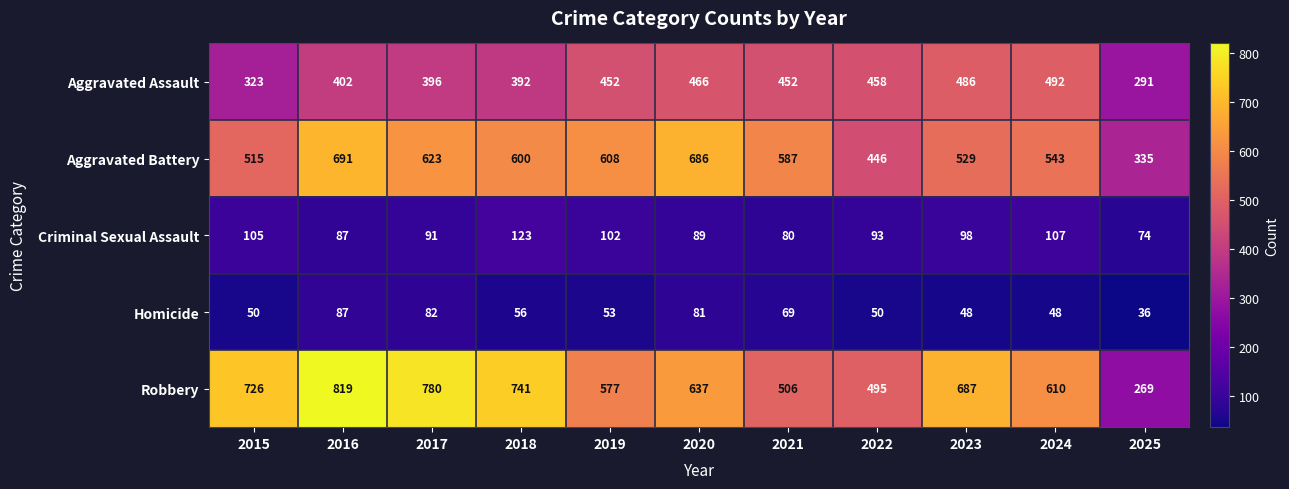

At which category is the sum across all series the highest?

2016